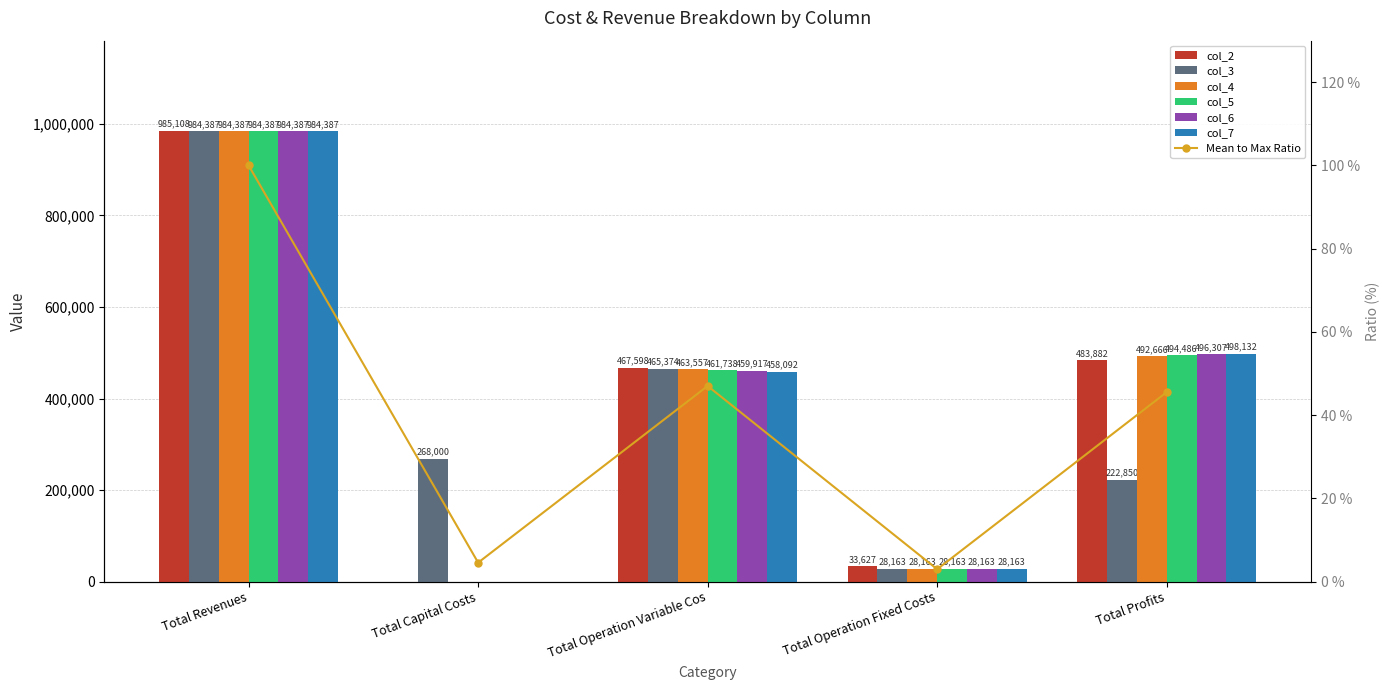

What is the sum of the col_7 values at Total Profits and Total Operation Fixed Costs?

526295.2